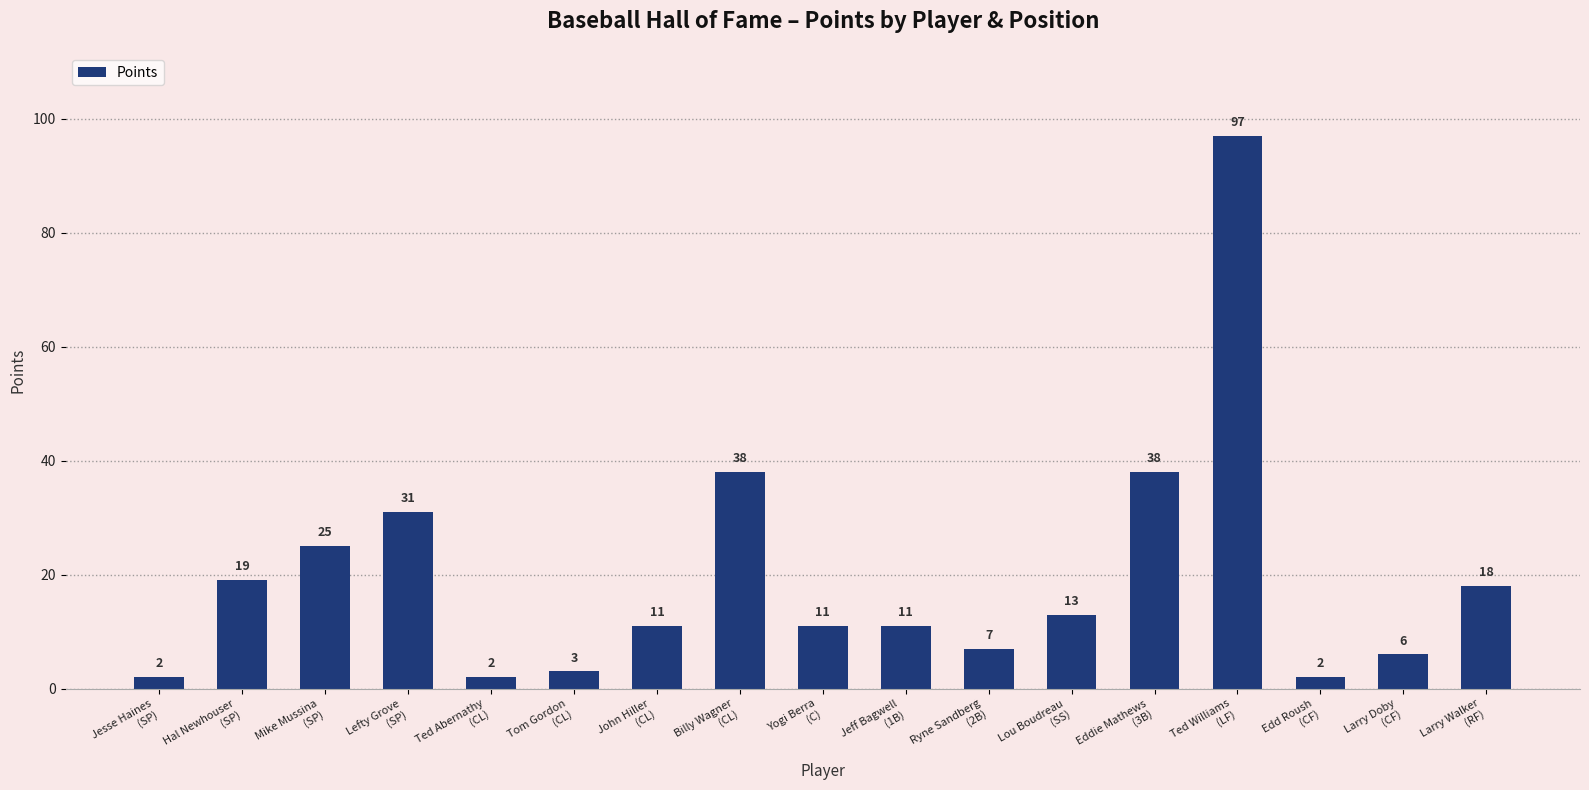

What is the change in value from Eddie Mathews
(3B) to Ted Williams
(LF)?

+59